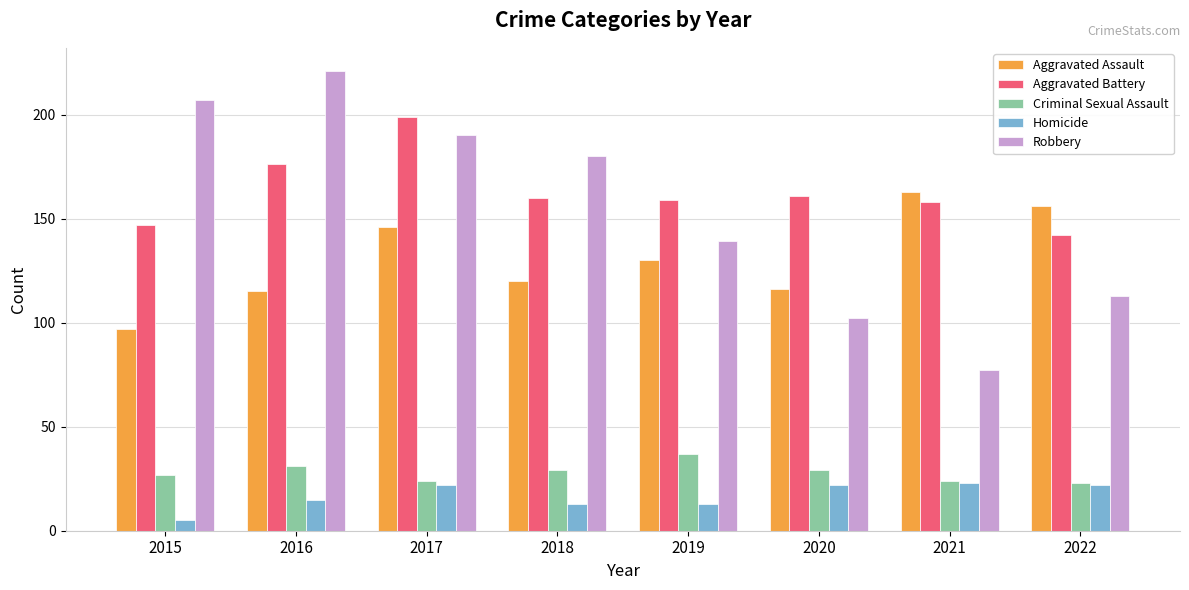

Which series changed the most between 2020 and 2022?

Aggravated Assault